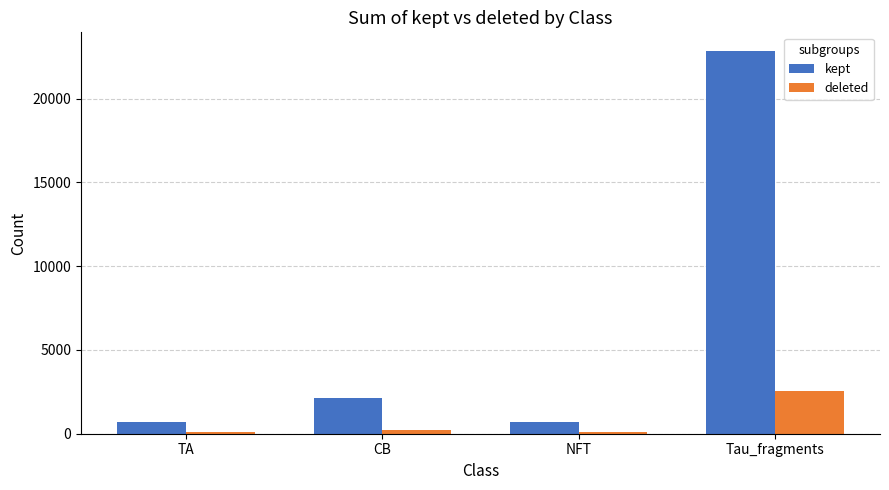

Is the value of kept at CB greater than the value of deleted at NFT?

Yes